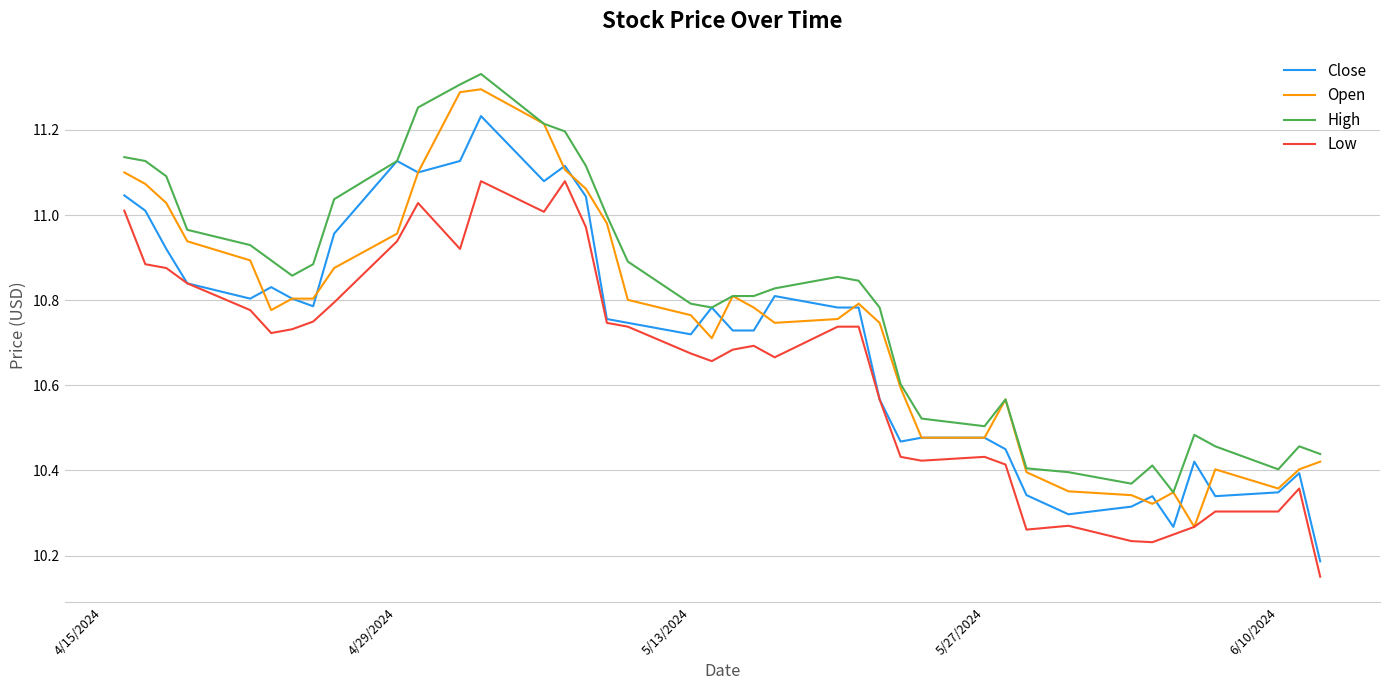

True or false: Low and High cross at least once.

False